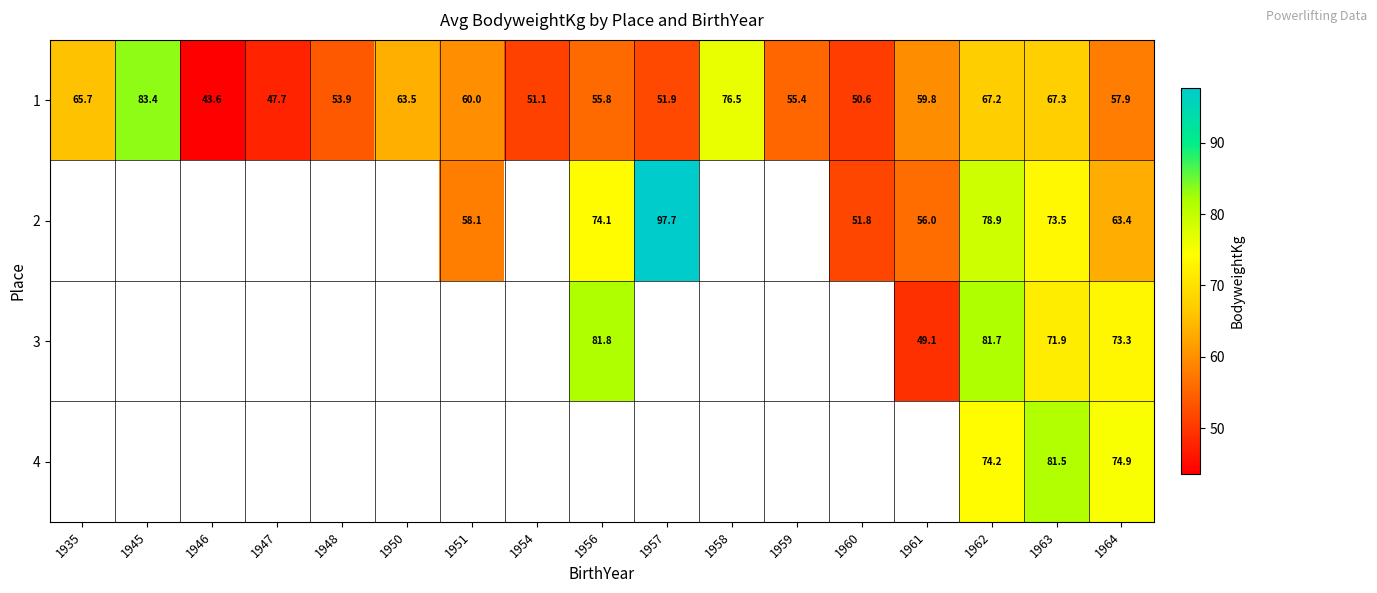

True or false: 2 has a value of 78.9 at 1962.

True